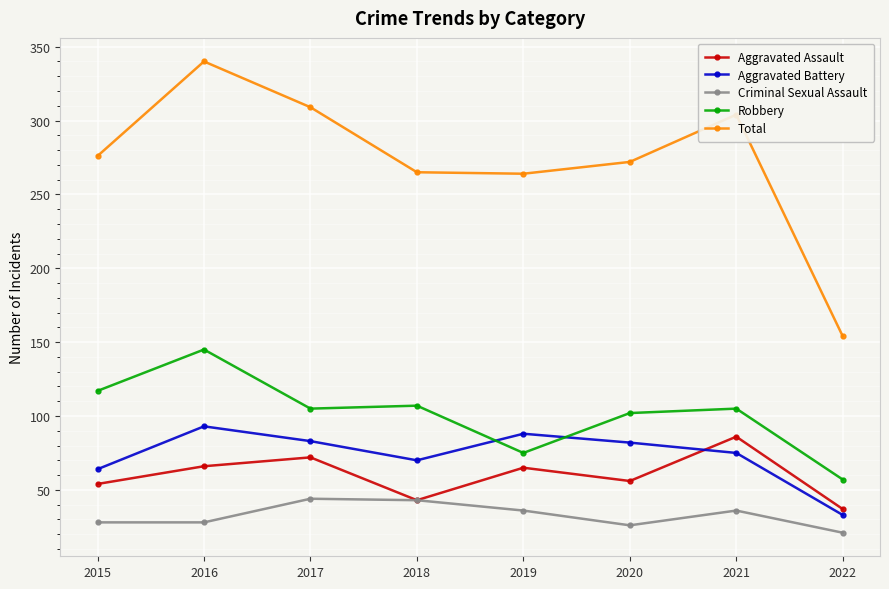

What is the minimum value for Aggravated Battery?

33